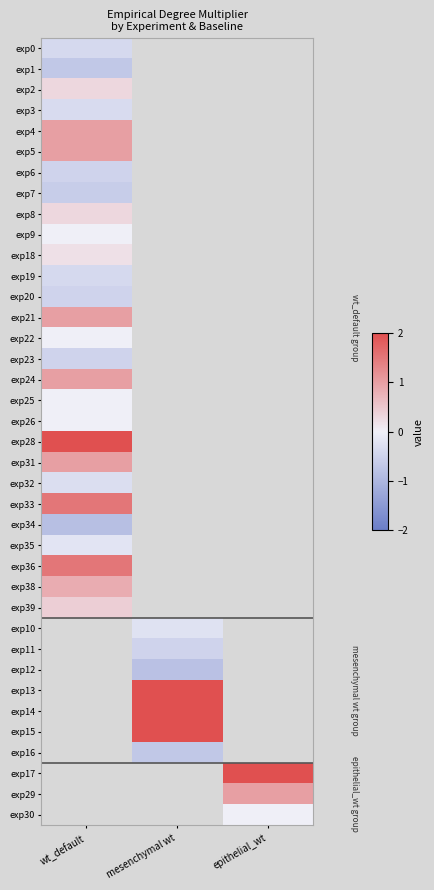

How many categories are shown in the chart?

3